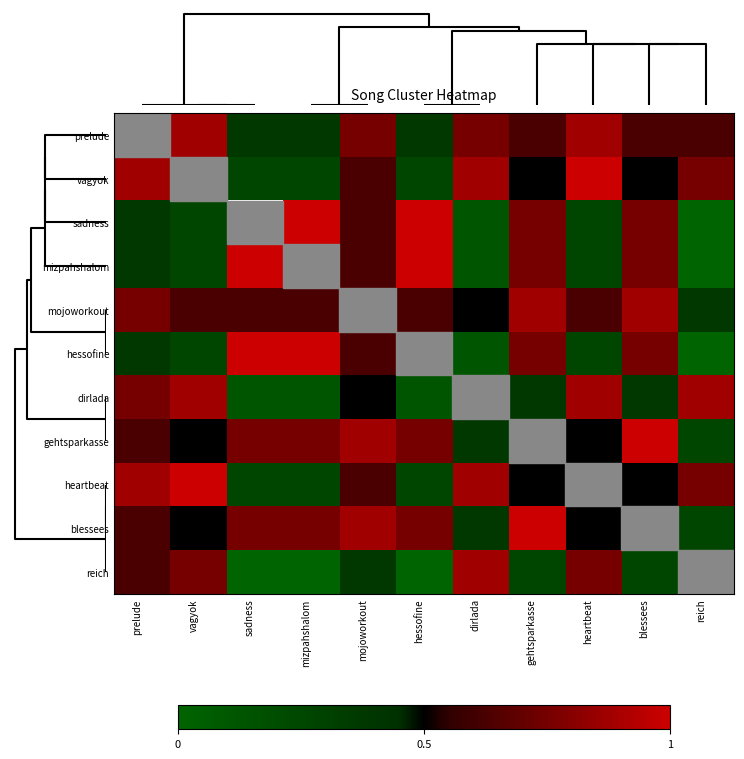

Rank the series by their maximum value, from highest to lowest.

prelude, vagyok, sadness, mizpahshalom, hessofine, gehtsparkasse, heartbeat, blessees, mojoworkout, dirlada, reich